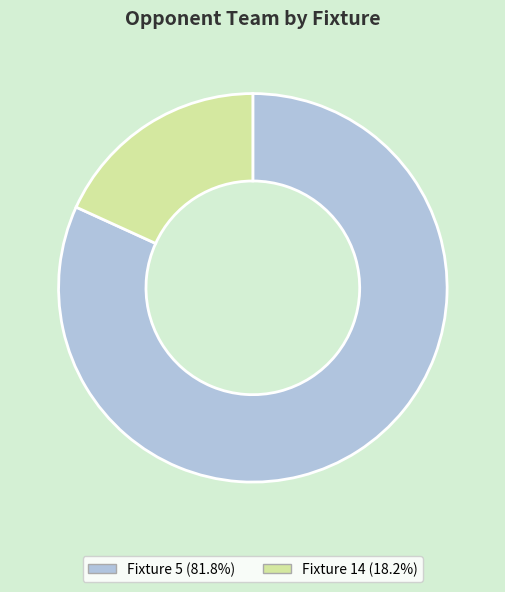

Do Fixture 14 (18.2%) and Fixture 5 (81.8%) together represent more than half of the pie?

Yes